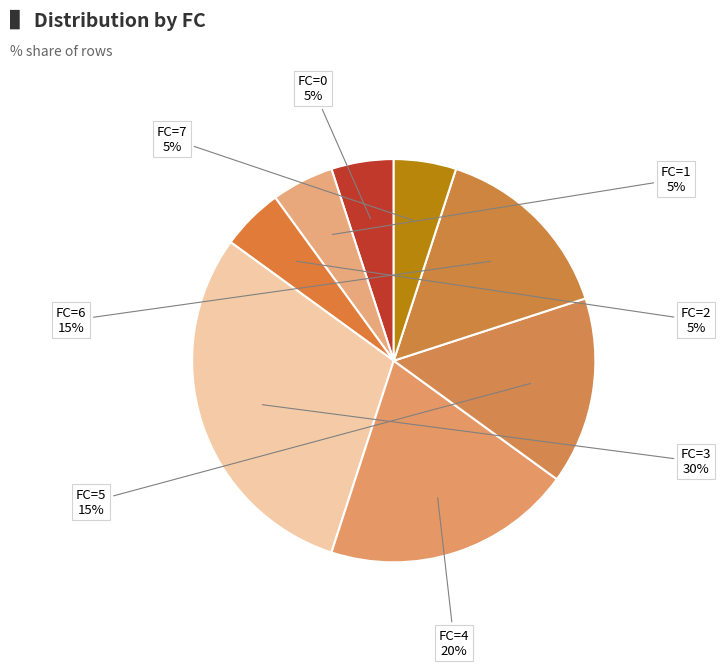

How many segments does this pie chart have?

8